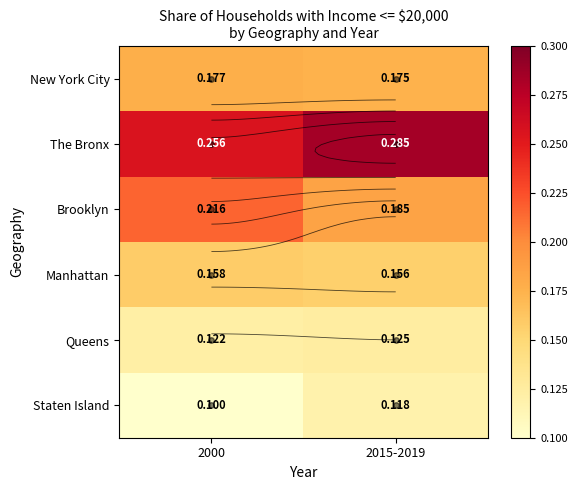

What is the spread (max minus min) of values at 2015-2019?

0.2